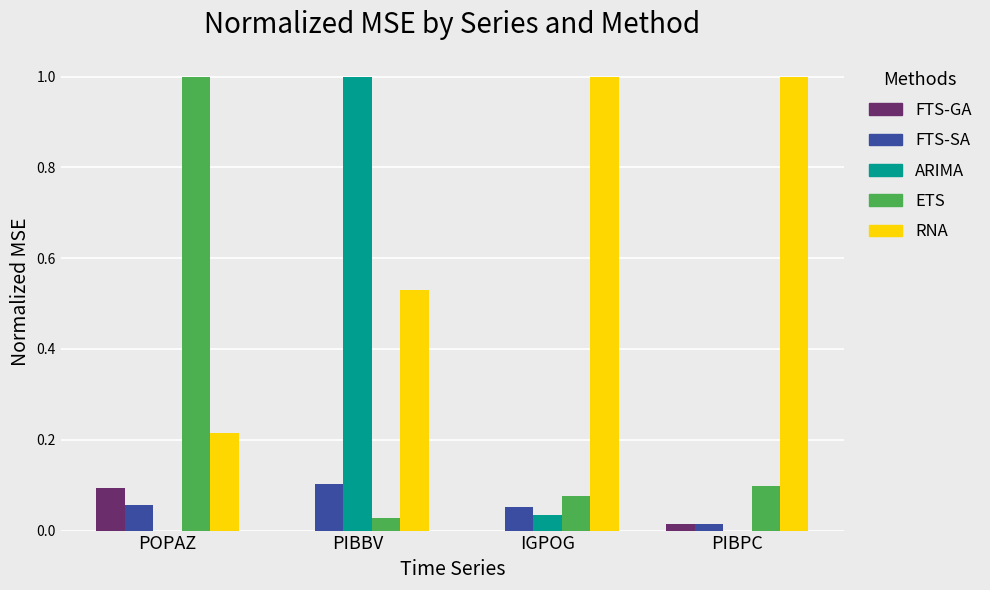

What are all the series names shown in the legend?

FTS-GA, FTS-SA, ARIMA, ETS, RNA